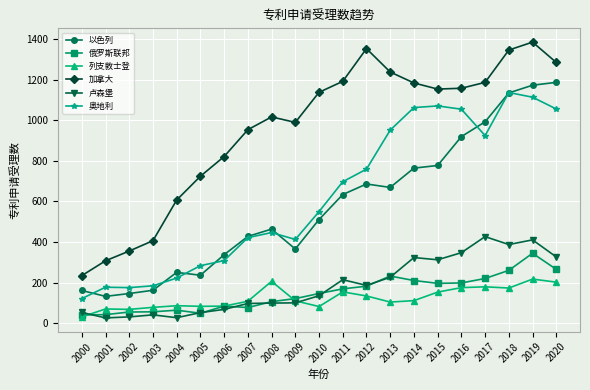

How many lines are shown in the chart?

6